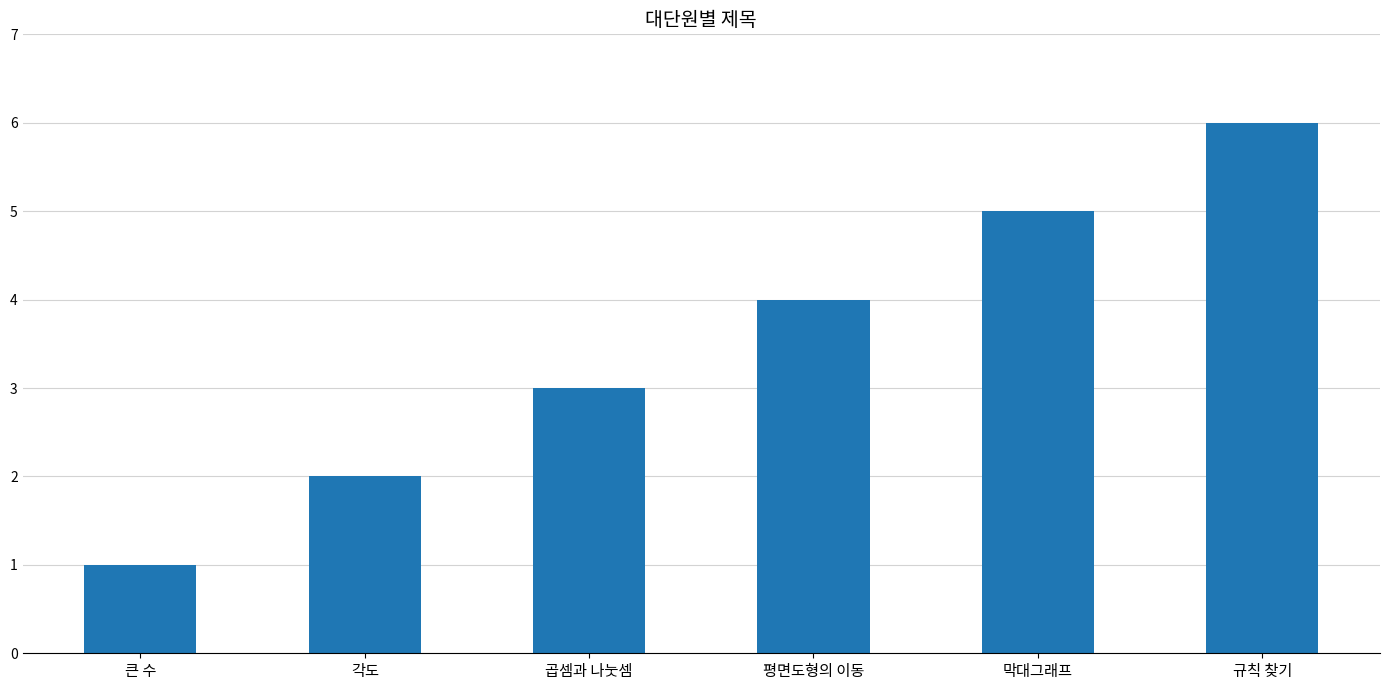

Reading left to right, transcribe all the data shown in this chart.

큰 수=1	각도=2	곱셈과 나눗셈=3	평면도형의 이동=4	막대그래프=5	규칙 찾기=6